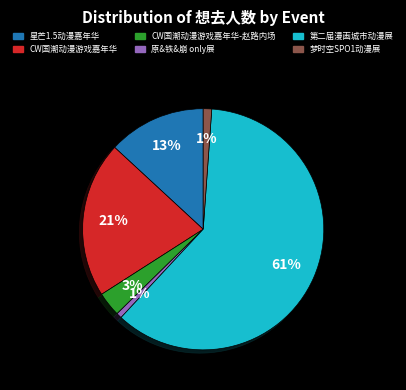

Is there a majority slice in this chart?

Yes